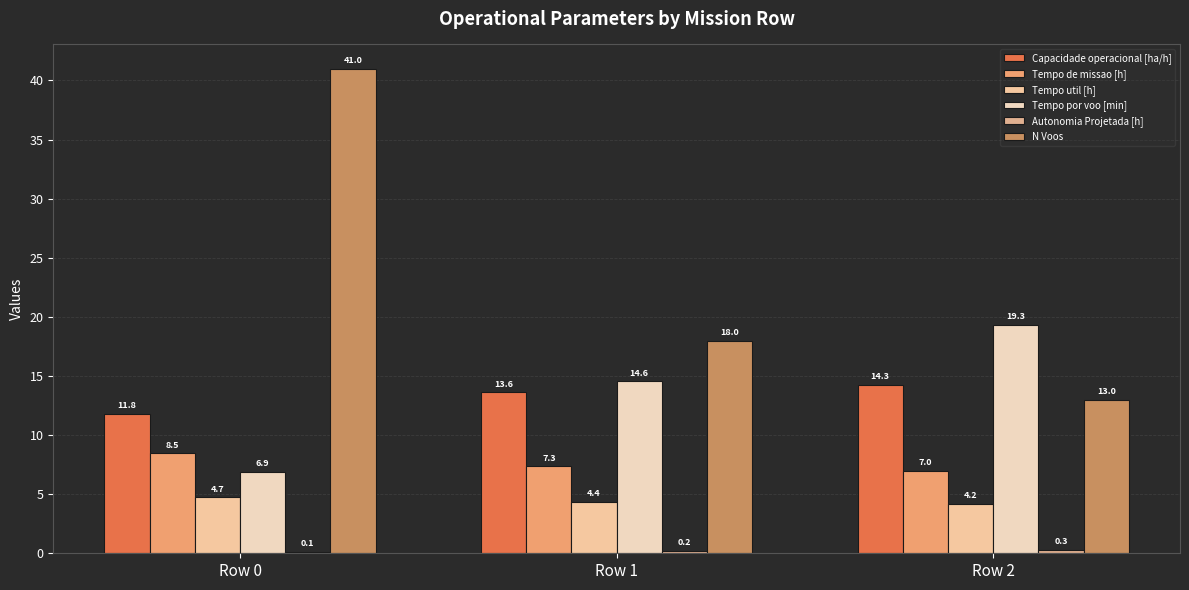

Reading left to right, extract all data points from this chart.

Capacidade operacional [ha/h]: 11.8	13.6	14.3
Tempo de missao [h]: 8.5	7.3	7.0
Tempo util [h]: 4.7	4.4	4.2
Tempo por voo [min]: 6.9	14.6	19.3
Autonomia Projetada [h]: 0.1	0.2	0.3
N Voos: 41.0	18.0	13.0